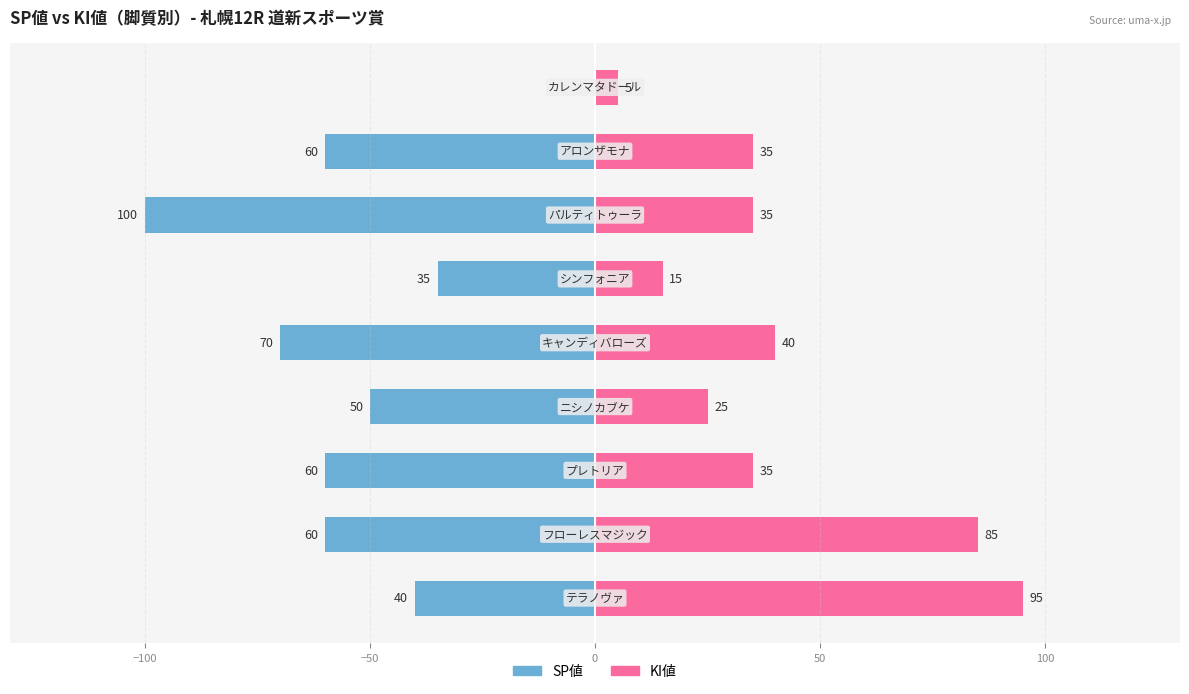

How many values in the SP値 series are below -60?

2